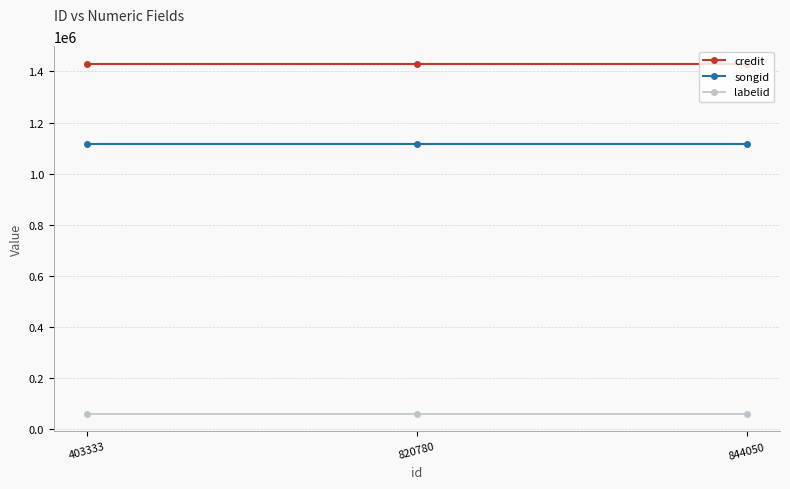

Rank the series by their maximum value, from lowest to highest.

labelid, songid, credit